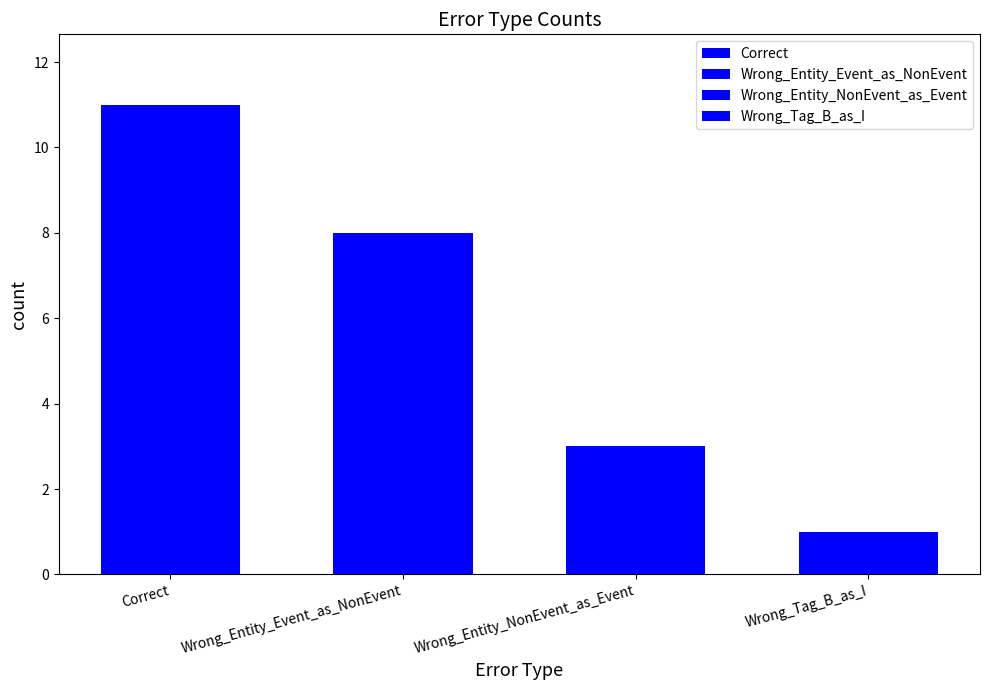

Reading left to right, what are all the values shown in this chart?

Correct=11	Wrong_Entity_Event_as_NonEvent=8	Wrong_Entity_NonEvent_as_Event=3	Wrong_Tag_B_as_I=1